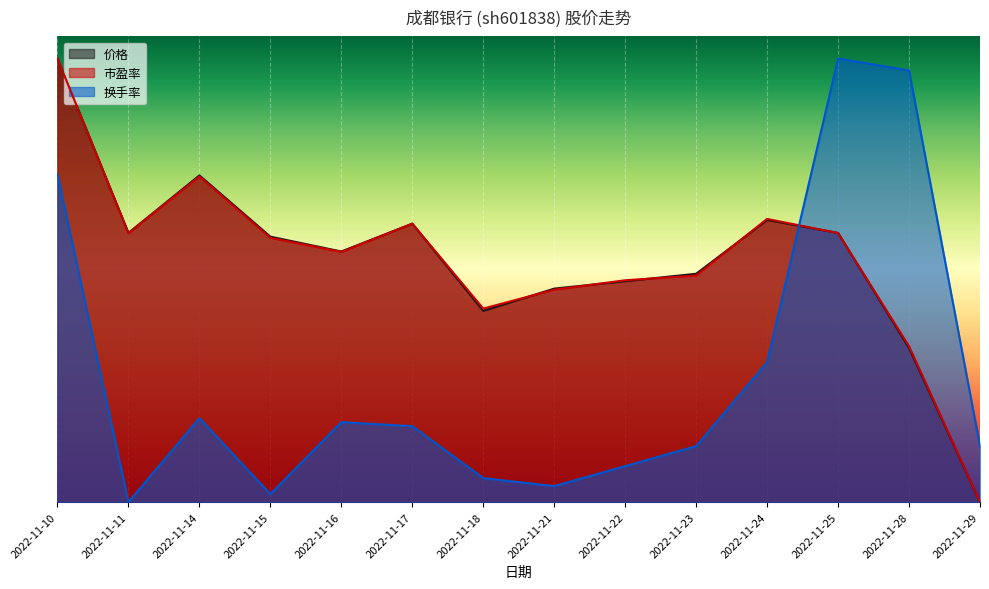

What are all the series names shown in the legend?

价格, 市盈率, 换手率